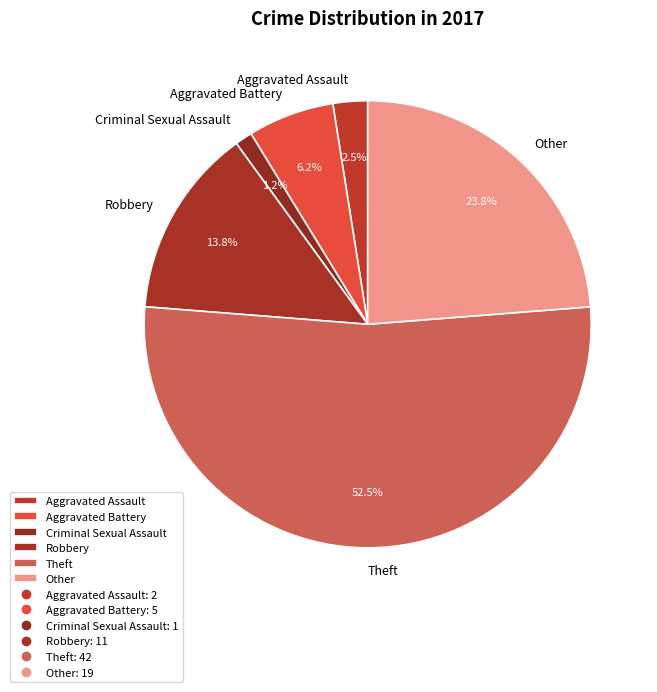

How many slices are in this pie chart?

6